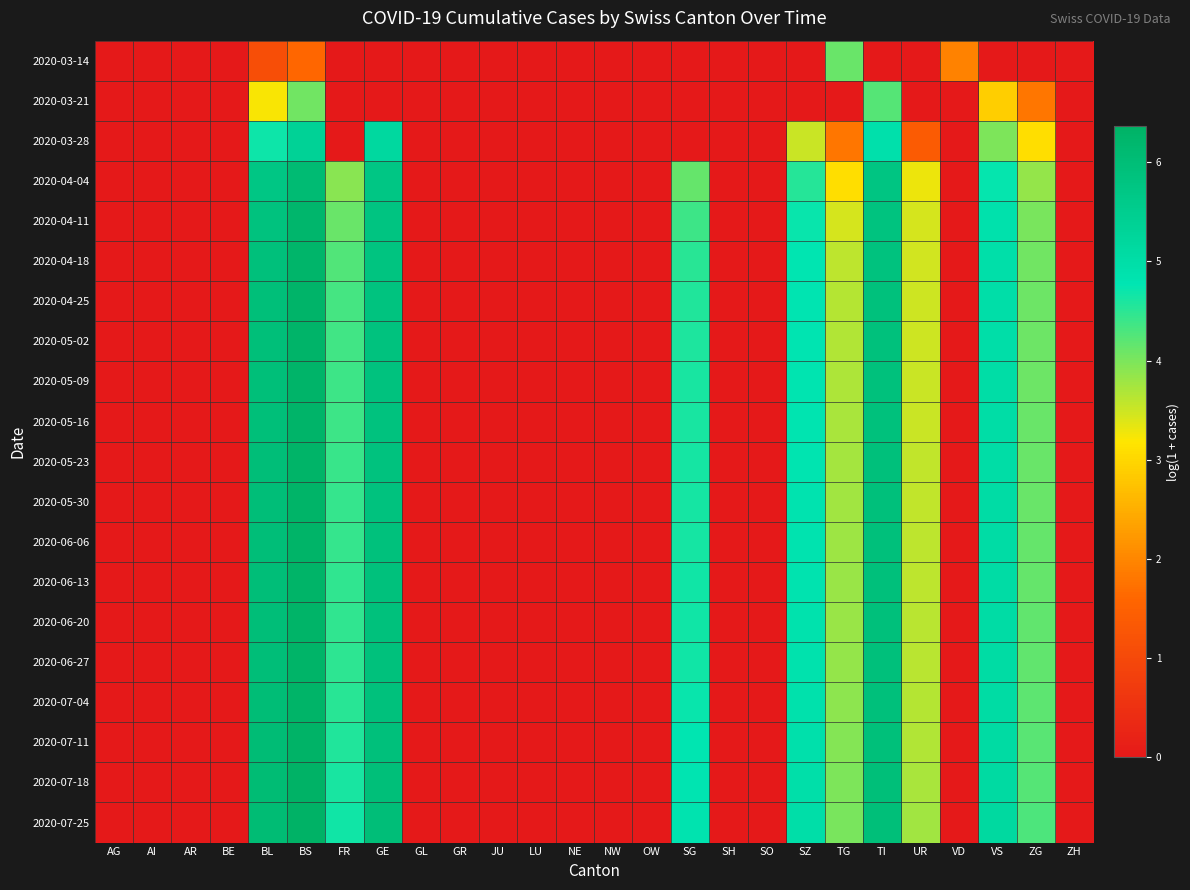

Reading left to right, what are all the values shown in this chart?

2020-03-14: AG=0.0	AI=0.0	AR=0.0	BE=0.0	BL=1.1	BS=1.6	FR=0.0	GE=0.0	GL=0.0	GR=0.0	JU=0.0	LU=0.0	NE=0.0	NW=0.0	OW=0.0	SG=0.0	SH=0.0	SO=0.0	SZ=0.0	TG=4.1	TI=0.0	UR=0.0	VD=1.9	VS=0.0	ZG=0.0	ZH=0.0
2020-03-21: AG=0.0	AI=0.0	AR=0.0	BE=0.0	BL=3.2	BS=4.1	FR=0.0	GE=0.0	GL=0.0	GR=0.0	JU=0.0	LU=0.0	NE=0.0	NW=0.0	OW=0.0	SG=0.0	SH=0.0	SO=0.0	SZ=0.0	TG=0.0	TI=4.2	UR=0.0	VD=0.0	VS=2.9	ZG=1.8	ZH=0.0
2020-03-28: AG=0.0	AI=0.0	AR=0.0	BE=0.0	BL=4.7	BS=5.4	FR=0.0	GE=5.2	GL=0.0	GR=0.0	JU=0.0	LU=0.0	NE=0.0	NW=0.0	OW=0.0	SG=0.0	SH=0.0	SO=0.0	SZ=3.5	TG=1.8	TI=4.9	UR=1.4	VD=0.0	VS=4.0	ZG=3.1	ZH=0.0
2020-04-04: AG=0.0	AI=0.0	AR=0.0	BE=0.0	BL=5.7	BS=6.1	FR=3.9	GE=5.7	GL=0.0	GR=0.0	JU=0.0	LU=0.0	NE=0.0	NW=0.0	OW=0.0	SG=4.1	SH=0.0	SO=0.0	SZ=4.5	TG=3.1	TI=5.8	UR=3.3	VD=0.0	VS=4.7	ZG=3.9	ZH=0.0
2020-04-11: AG=0.0	AI=0.0	AR=0.0	BE=0.0	BL=5.9	BS=6.2	FR=4.1	GE=5.8	GL=0.0	GR=0.0	JU=0.0	LU=0.0	NE=0.0	NW=0.0	OW=0.0	SG=4.4	SH=0.0	SO=0.0	SZ=4.7	TG=3.4	TI=5.8	UR=3.4	VD=0.0	VS=4.9	ZG=4.0	ZH=0.0
2020-04-18: AG=0.0	AI=0.0	AR=0.0	BE=0.0	BL=5.9	BS=6.3	FR=4.3	GE=5.8	GL=0.0	GR=0.0	JU=0.0	LU=0.0	NE=0.0	NW=0.0	OW=0.0	SG=4.5	SH=0.0	SO=0.0	SZ=4.8	TG=3.6	TI=5.9	UR=3.5	VD=0.0	VS=4.9	ZG=4.1	ZH=0.0
2020-04-25: AG=0.0	AI=0.0	AR=0.0	BE=0.0	BL=5.9	BS=6.3	FR=4.3	GE=5.8	GL=0.0	GR=0.0	JU=0.0	LU=0.0	NE=0.0	NW=0.0	OW=0.0	SG=4.6	SH=0.0	SO=0.0	SZ=4.8	TG=3.6	TI=5.9	UR=3.5	VD=0.0	VS=5.0	ZG=4.1	ZH=0.0
2020-05-02: AG=0.0	AI=0.0	AR=0.0	BE=0.0	BL=6.0	BS=6.3	FR=4.4	GE=5.8	GL=0.0	GR=0.0	JU=0.0	LU=0.0	NE=0.0	NW=0.0	OW=0.0	SG=4.6	SH=0.0	SO=0.0	SZ=4.8	TG=3.7	TI=5.9	UR=3.5	VD=0.0	VS=5.0	ZG=4.1	ZH=0.0
2020-05-09: AG=0.0	AI=0.0	AR=0.0	BE=0.0	BL=6.0	BS=6.3	FR=4.4	GE=5.9	GL=0.0	GR=0.0	JU=0.0	LU=0.0	NE=0.0	NW=0.0	OW=0.0	SG=4.6	SH=0.0	SO=0.0	SZ=4.8	TG=3.7	TI=5.9	UR=3.5	VD=0.0	VS=5.0	ZG=4.1	ZH=0.0
2020-05-16: AG=0.0	AI=0.0	AR=0.0	BE=0.0	BL=6.0	BS=6.3	FR=4.4	GE=5.9	GL=0.0	GR=0.0	JU=0.0	LU=0.0	NE=0.0	NW=0.0	OW=0.0	SG=4.6	SH=0.0	SO=0.0	SZ=4.8	TG=3.7	TI=5.9	UR=3.5	VD=0.0	VS=5.0	ZG=4.1	ZH=0.0
2020-05-23: AG=0.0	AI=0.0	AR=0.0	BE=0.0	BL=6.0	BS=6.3	FR=4.4	GE=5.9	GL=0.0	GR=0.0	JU=0.0	LU=0.0	NE=0.0	NW=0.0	OW=0.0	SG=4.6	SH=0.0	SO=0.0	SZ=4.8	TG=3.7	TI=5.9	UR=3.6	VD=0.0	VS=5.0	ZG=4.1	ZH=0.0
2020-05-30: AG=0.0	AI=0.0	AR=0.0	BE=0.0	BL=6.0	BS=6.3	FR=4.4	GE=5.9	GL=0.0	GR=0.0	JU=0.0	LU=0.0	NE=0.0	NW=0.0	OW=0.0	SG=4.6	SH=0.0	SO=0.0	SZ=4.8	TG=3.8	TI=5.9	UR=3.6	VD=0.0	VS=5.0	ZG=4.1	ZH=0.0
2020-06-06: AG=0.0	AI=0.0	AR=0.0	BE=0.0	BL=6.0	BS=6.3	FR=4.4	GE=5.9	GL=0.0	GR=0.0	JU=0.0	LU=0.0	NE=0.0	NW=0.0	OW=0.0	SG=4.6	SH=0.0	SO=0.0	SZ=4.8	TG=3.8	TI=5.9	UR=3.6	VD=0.0	VS=5.0	ZG=4.1	ZH=0.0
2020-06-13: AG=0.0	AI=0.0	AR=0.0	BE=0.0	BL=6.0	BS=6.3	FR=4.5	GE=5.9	GL=0.0	GR=0.0	JU=0.0	LU=0.0	NE=0.0	NW=0.0	OW=0.0	SG=4.7	SH=0.0	SO=0.0	SZ=4.8	TG=3.8	TI=5.9	UR=3.6	VD=0.0	VS=5.0	ZG=4.1	ZH=0.0
2020-06-20: AG=0.0	AI=0.0	AR=0.0	BE=0.0	BL=6.0	BS=6.3	FR=4.5	GE=5.9	GL=0.0	GR=0.0	JU=0.0	LU=0.0	NE=0.0	NW=0.0	OW=0.0	SG=4.7	SH=0.0	SO=0.0	SZ=4.9	TG=3.8	TI=5.9	UR=3.6	VD=0.0	VS=5.0	ZG=4.2	ZH=0.0
2020-06-27: AG=0.0	AI=0.0	AR=0.0	BE=0.0	BL=6.0	BS=6.3	FR=4.5	GE=5.9	GL=0.0	GR=0.0	JU=0.0	LU=0.0	NE=0.0	NW=0.0	OW=0.0	SG=4.7	SH=0.0	SO=0.0	SZ=4.9	TG=3.9	TI=5.9	UR=3.6	VD=0.0	VS=5.0	ZG=4.2	ZH=0.0
2020-07-04: AG=0.0	AI=0.0	AR=0.0	BE=0.0	BL=6.0	BS=6.3	FR=4.5	GE=5.9	GL=0.0	GR=0.0	JU=0.0	LU=0.0	NE=0.0	NW=0.0	OW=0.0	SG=4.7	SH=0.0	SO=0.0	SZ=4.9	TG=3.9	TI=5.9	UR=3.6	VD=0.0	VS=5.1	ZG=4.2	ZH=0.0
2020-07-11: AG=0.0	AI=0.0	AR=0.0	BE=0.0	BL=6.0	BS=6.3	FR=4.6	GE=5.9	GL=0.0	GR=0.0	JU=0.0	LU=0.0	NE=0.0	NW=0.0	OW=0.0	SG=4.8	SH=0.0	SO=0.0	SZ=4.9	TG=3.9	TI=5.9	UR=3.7	VD=0.0	VS=5.1	ZG=4.2	ZH=0.0
2020-07-18: AG=0.0	AI=0.0	AR=0.0	BE=0.0	BL=6.0	BS=6.3	FR=4.6	GE=5.9	GL=0.0	GR=0.0	JU=0.0	LU=0.0	NE=0.0	NW=0.0	OW=0.0	SG=4.8	SH=0.0	SO=0.0	SZ=4.9	TG=4.0	TI=5.9	UR=3.7	VD=0.0	VS=5.1	ZG=4.2	ZH=0.0
2020-07-25: AG=0.0	AI=0.0	AR=0.0	BE=0.0	BL=6.1	BS=6.4	FR=4.7	GE=6.0	GL=0.0	GR=0.0	JU=0.0	LU=0.0	NE=0.0	NW=0.0	OW=0.0	SG=4.8	SH=0.0	SO=0.0	SZ=5.0	TG=4.0	TI=6.0	UR=3.8	VD=0.0	VS=5.1	ZG=4.3	ZH=0.0